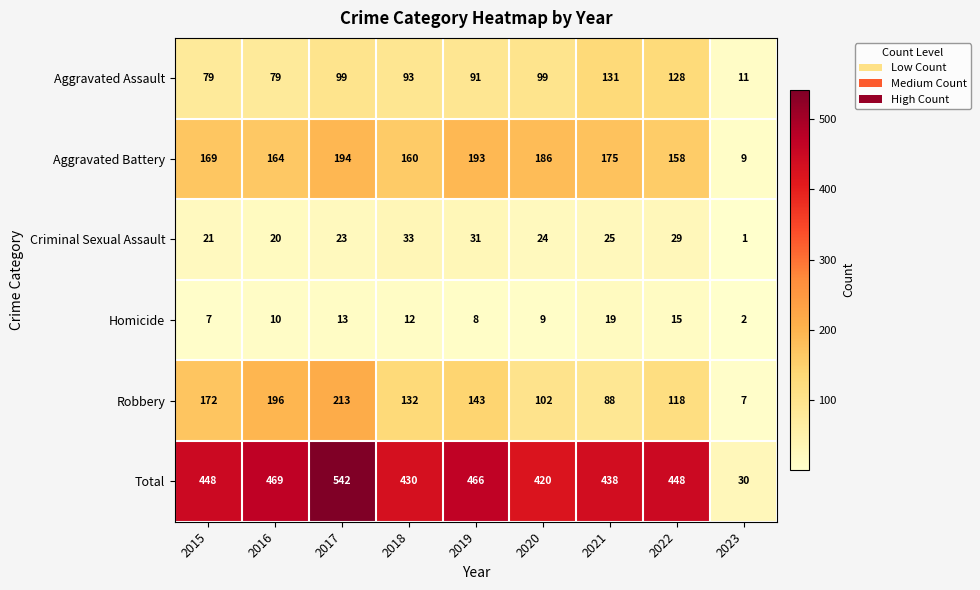

What is the spread (max minus min) of values at 2022?

433